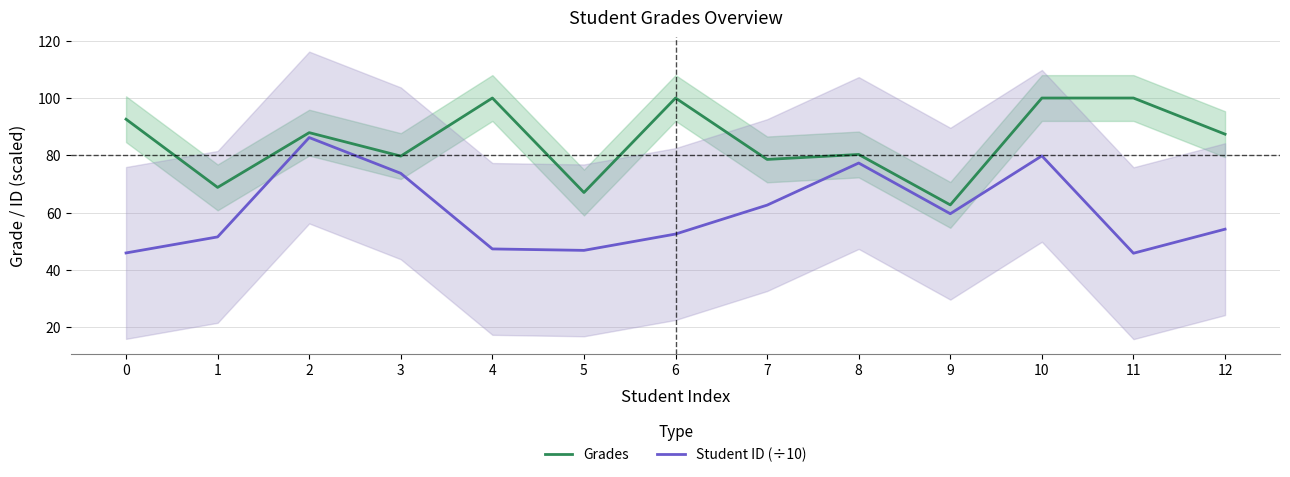

True or false: Grades has a value of 68.8 at 1.

True